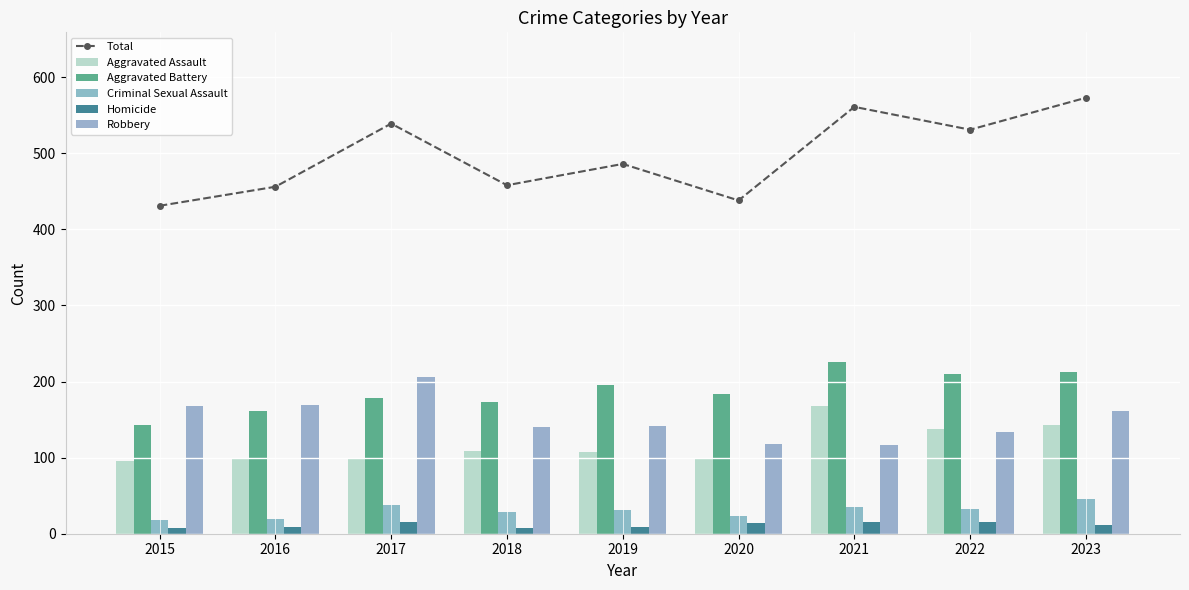

How many values in the Aggravated Battery series exceed 183?

4